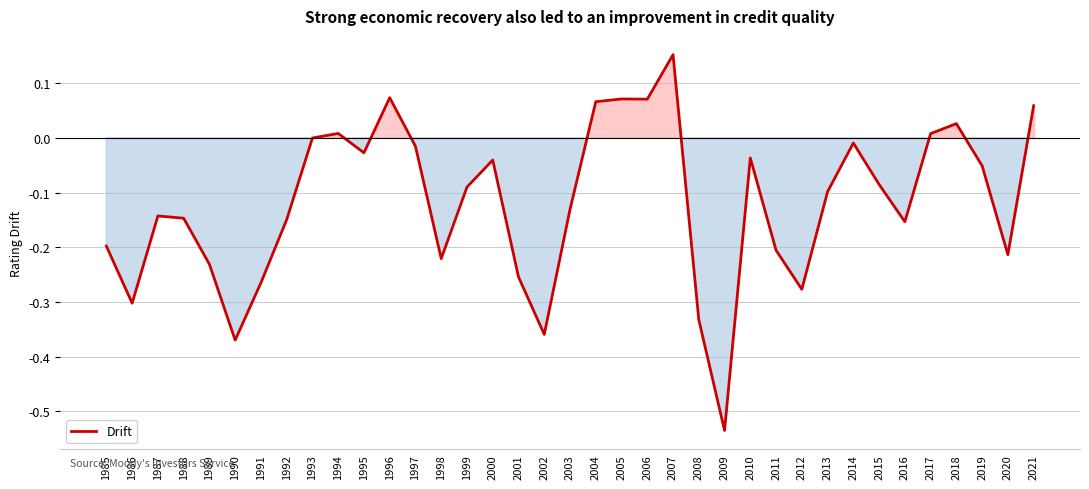

True or false: the data shows -0.1 at 2015.

True